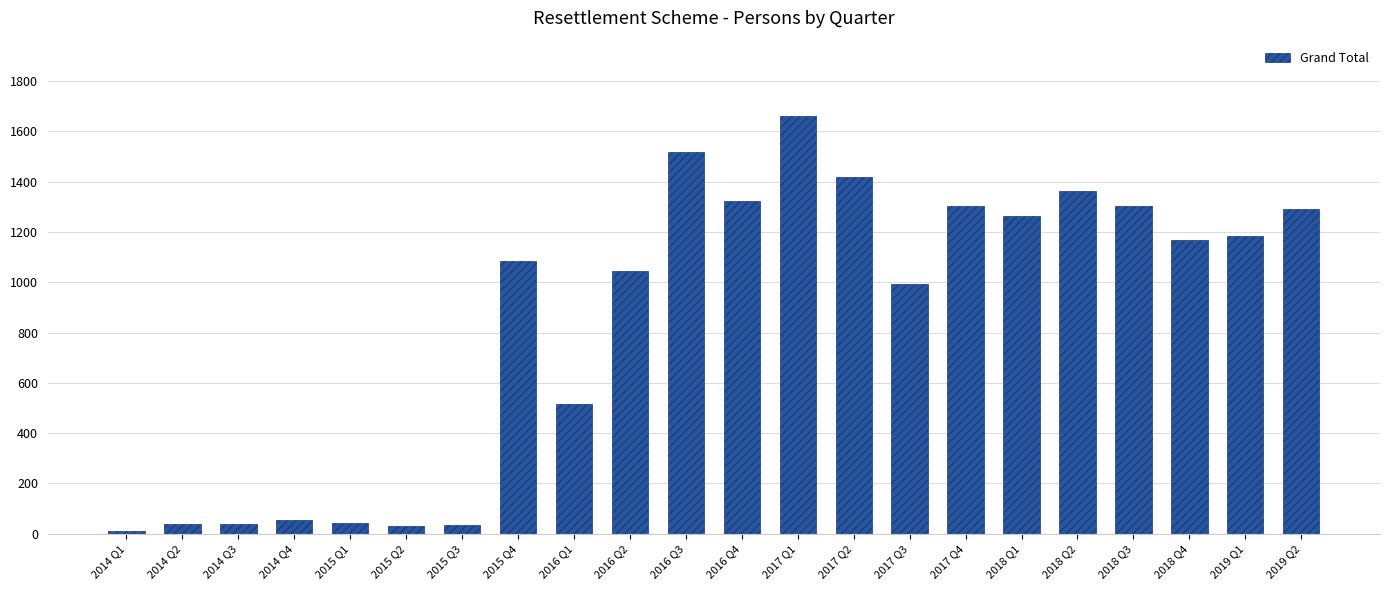

What is the ratio of the value at 2016 Q1 to the value at 2014 Q3?

12.9